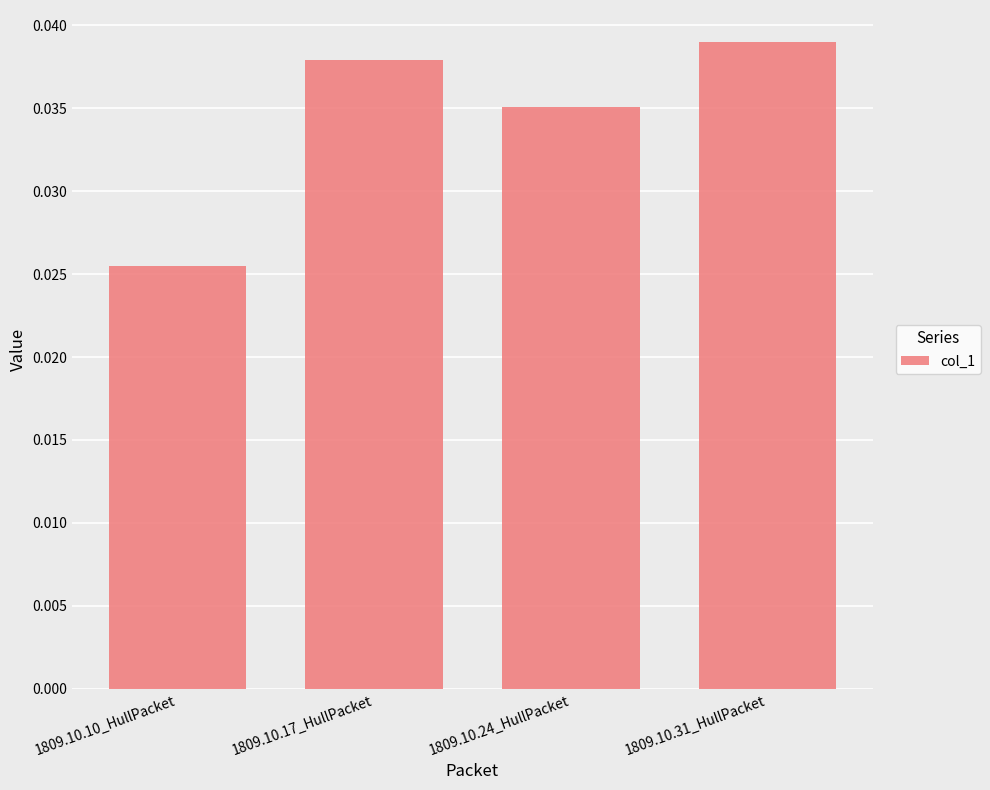

At which label is the value closest to 0?

1809.10.10_HullPacket